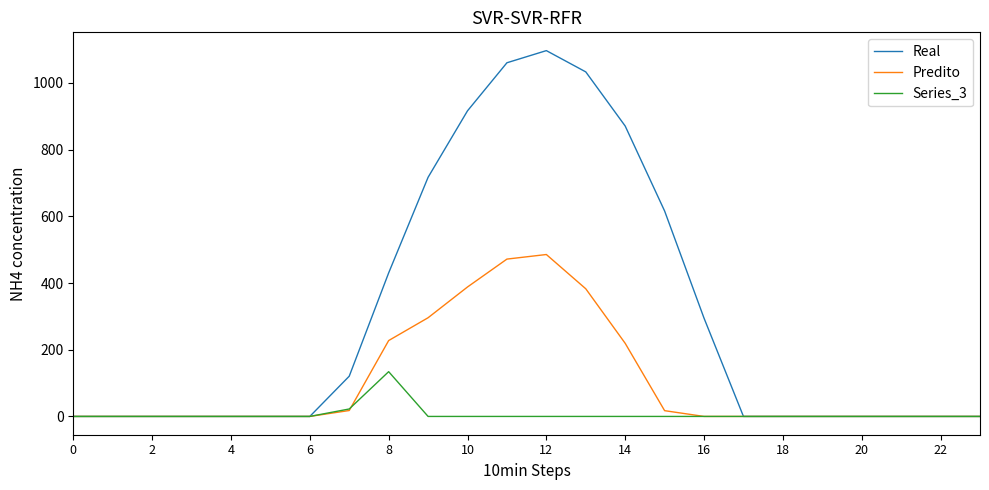

List the series in order of their peak value, highest first.

Real, Predito, Series_3